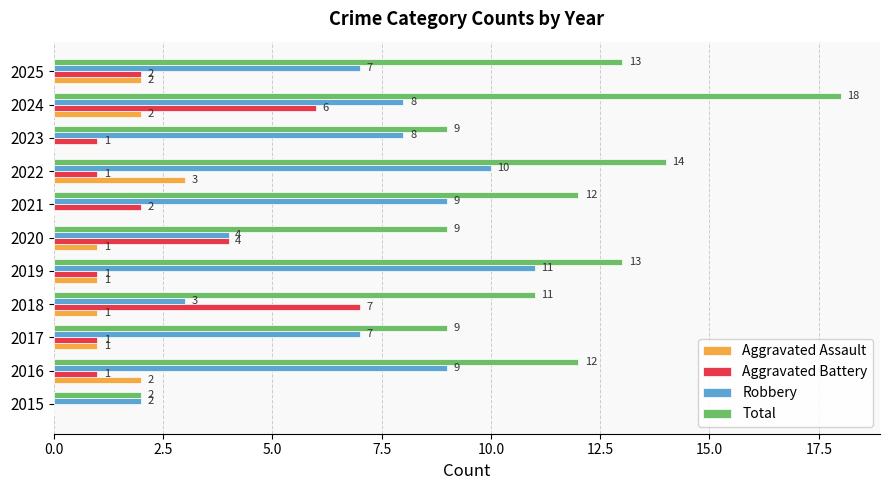

Read the Robbery value at 2018.

3